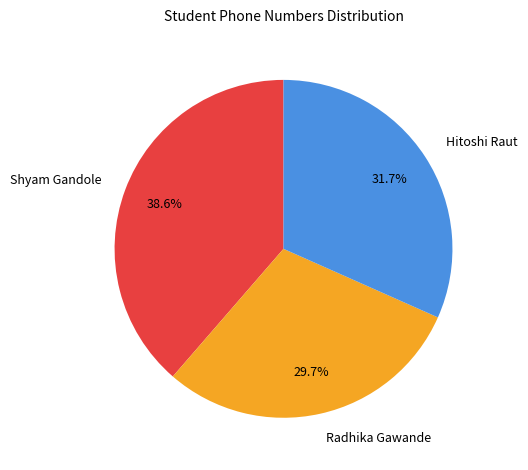

To the nearest percent, what is the combined percentage of Shyam Gandole and Hitoshi Raut?

70%